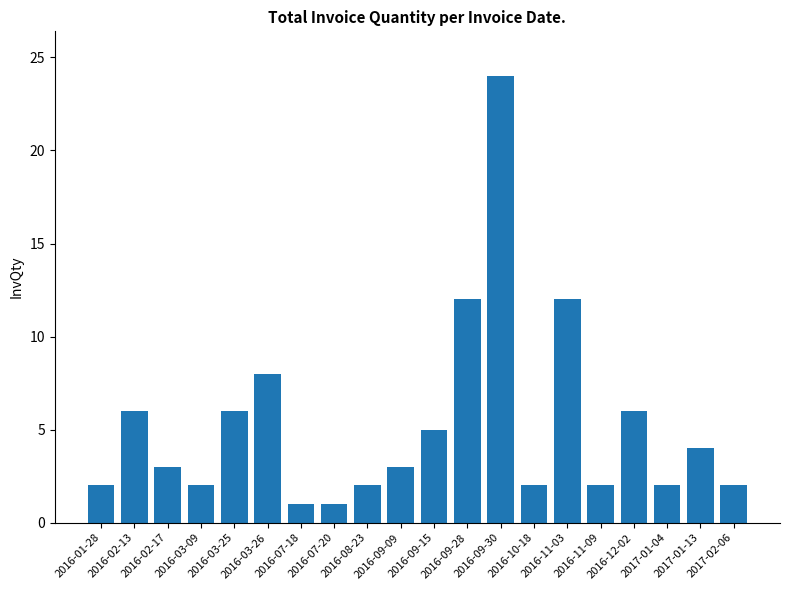

What is the value of the 13th bar from the left?

24